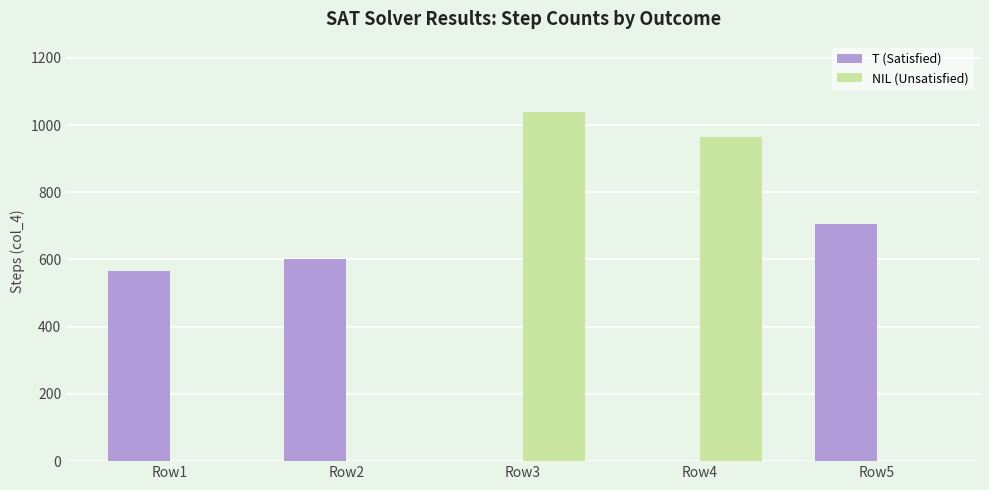

At which category is the sum across all series the highest?

Row3